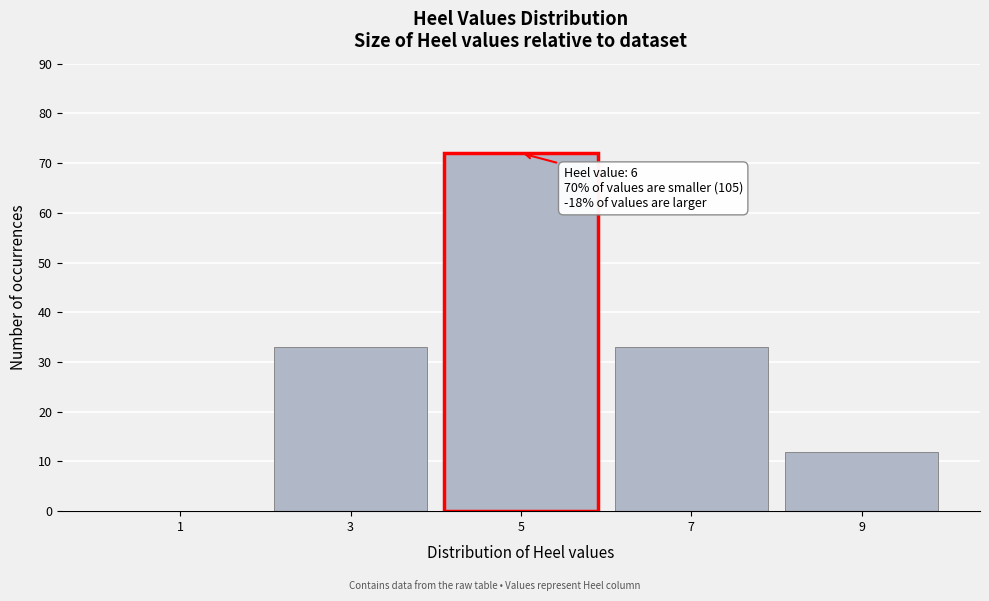

Reading left to right, what are all the values shown in this chart?

1=0	3=33	5=72	7=33	9=12